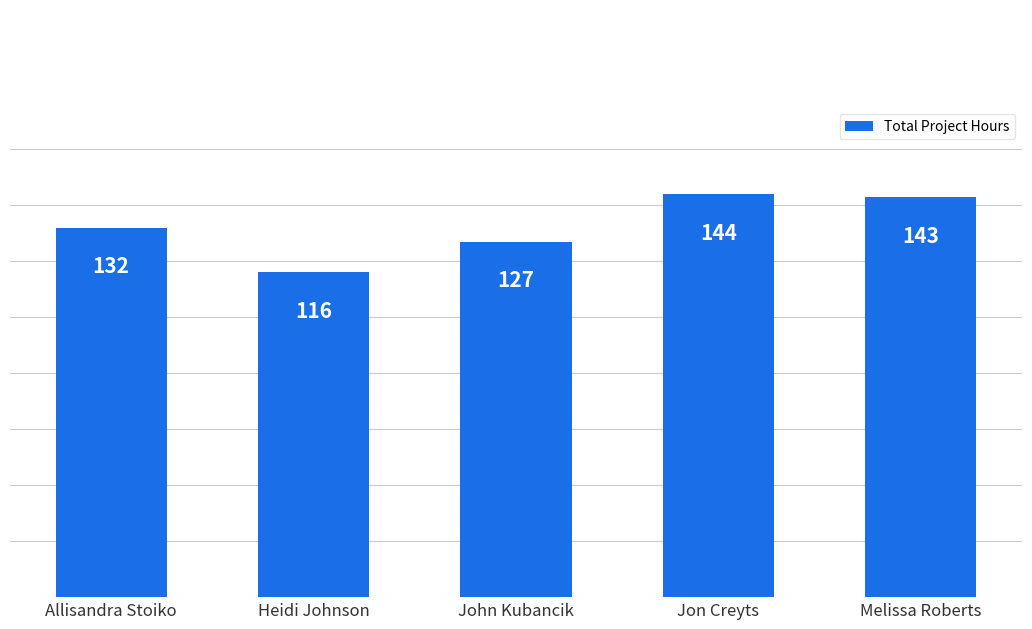

What is the sum of the values at Melissa Roberts and Jon Creyts?

287